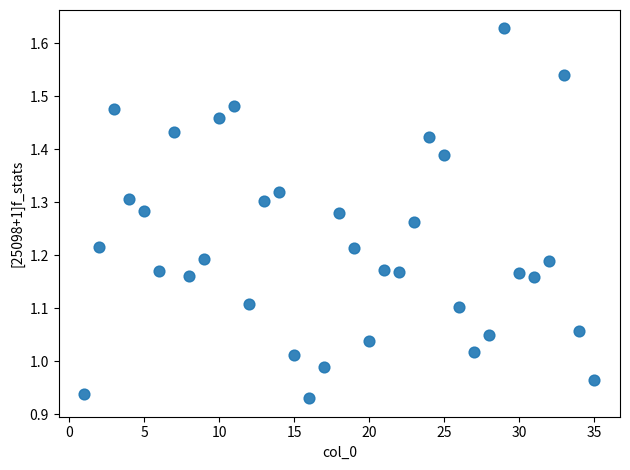

What is the range of X values (max minus min)?

34.0